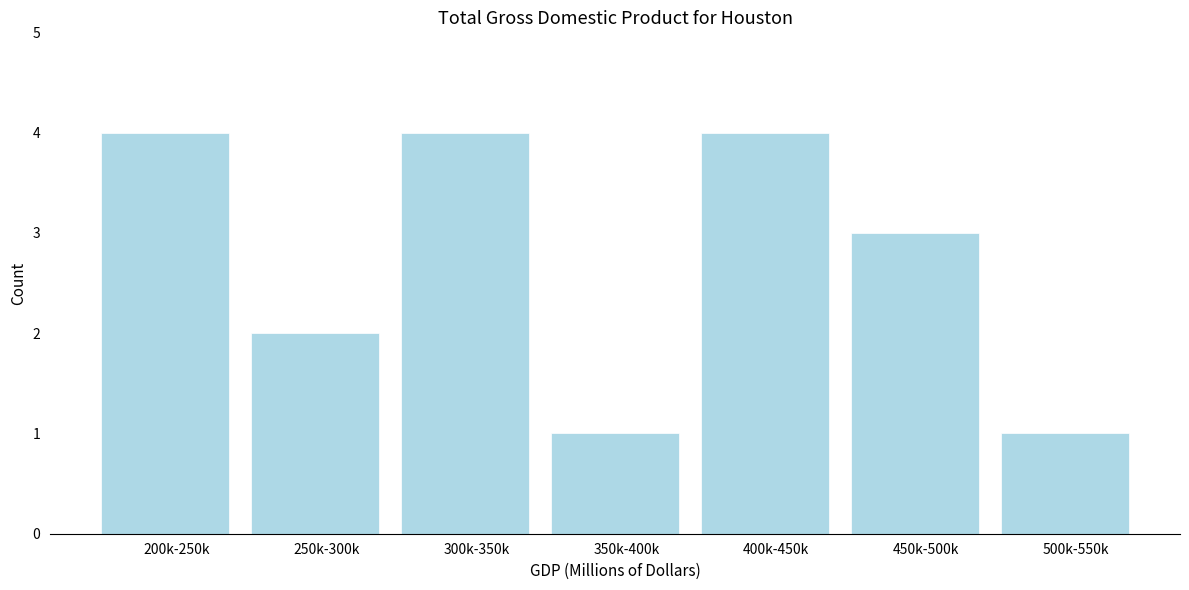

Reading right to left, transcribe all the data shown in this chart.

1	3	4	1	4	2	4